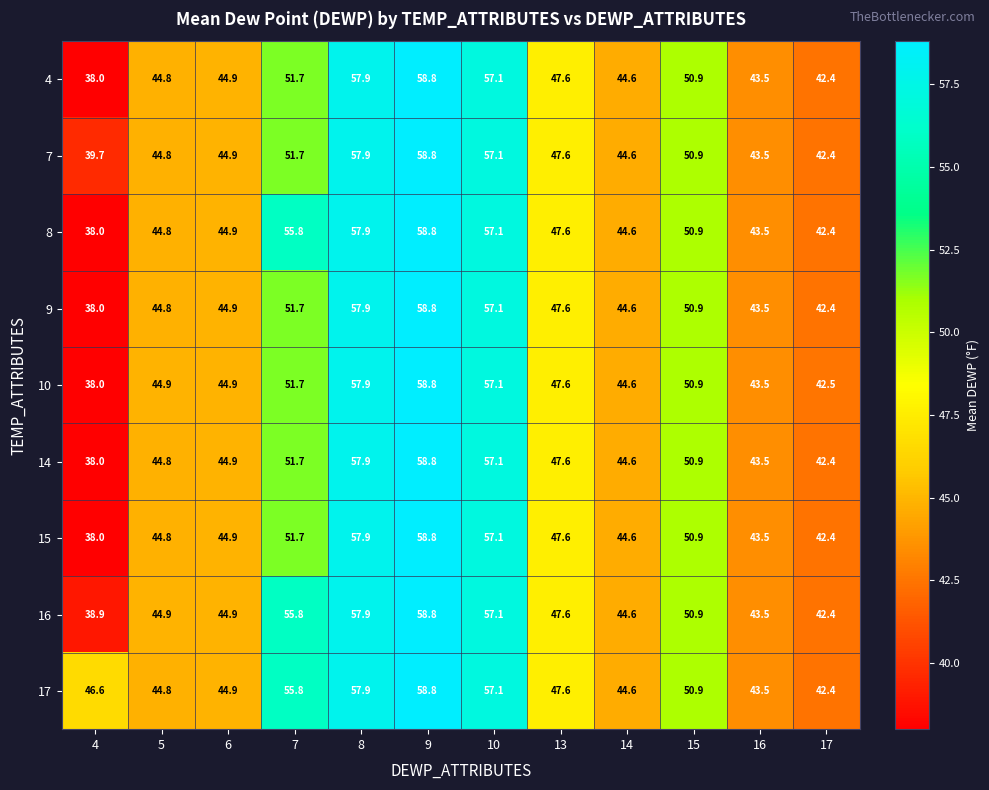

The 9 series shows 70.3 at 5. True or false?

False